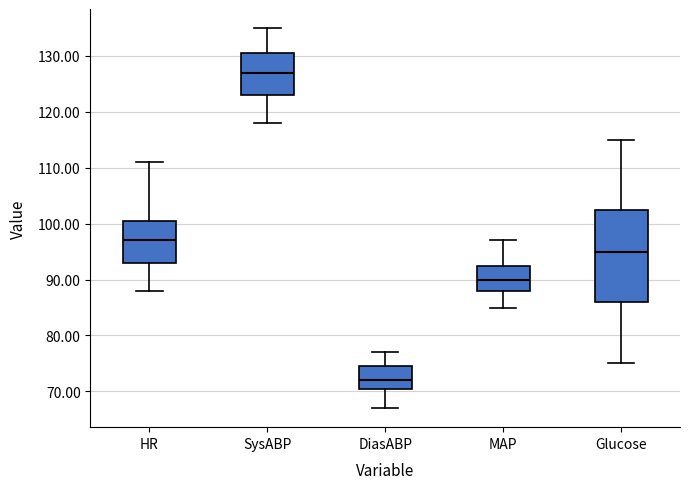

Which box has the lowest median line?

DiasABP